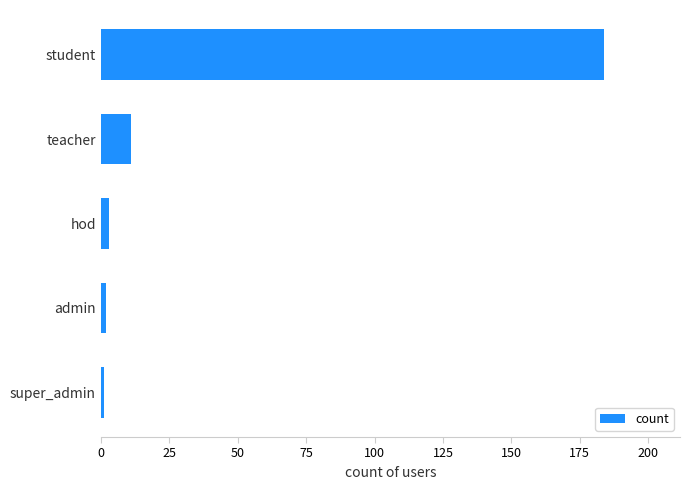

Reading bottom to top, what are all the values shown in this chart?

super_admin=1	admin=2	hod=3	teacher=11	student=184